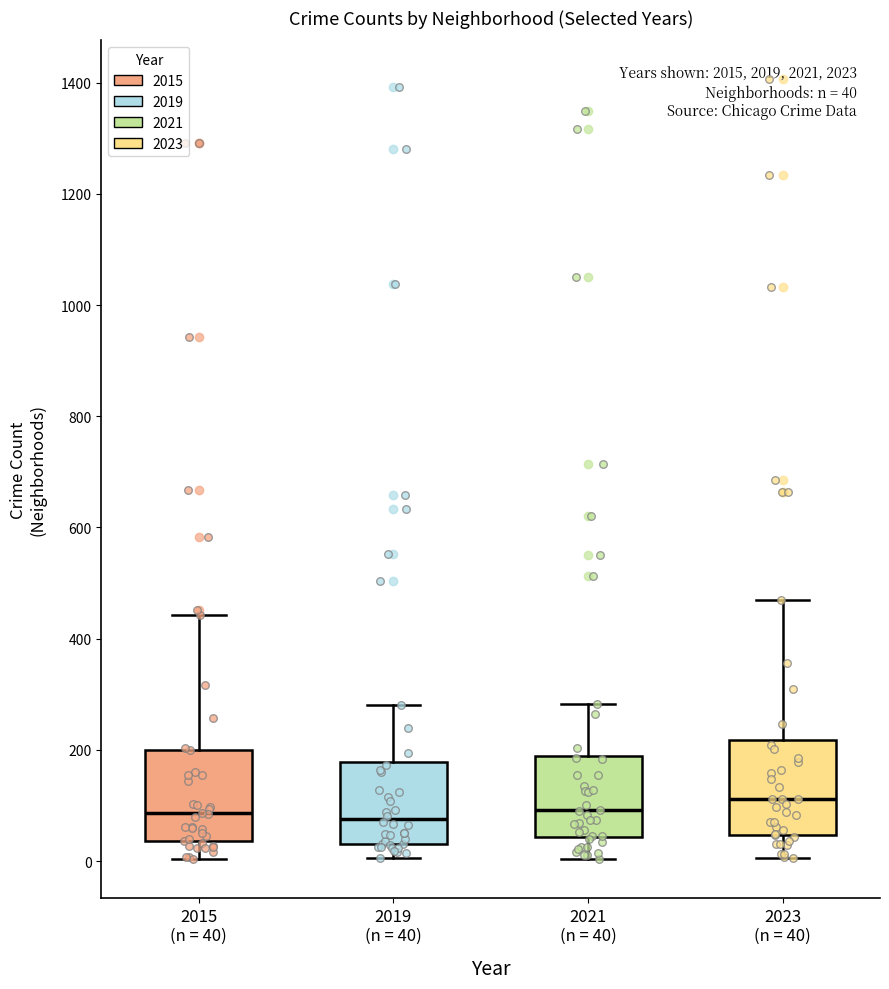

Which box's median line is the highest?

2023 (n = 40)